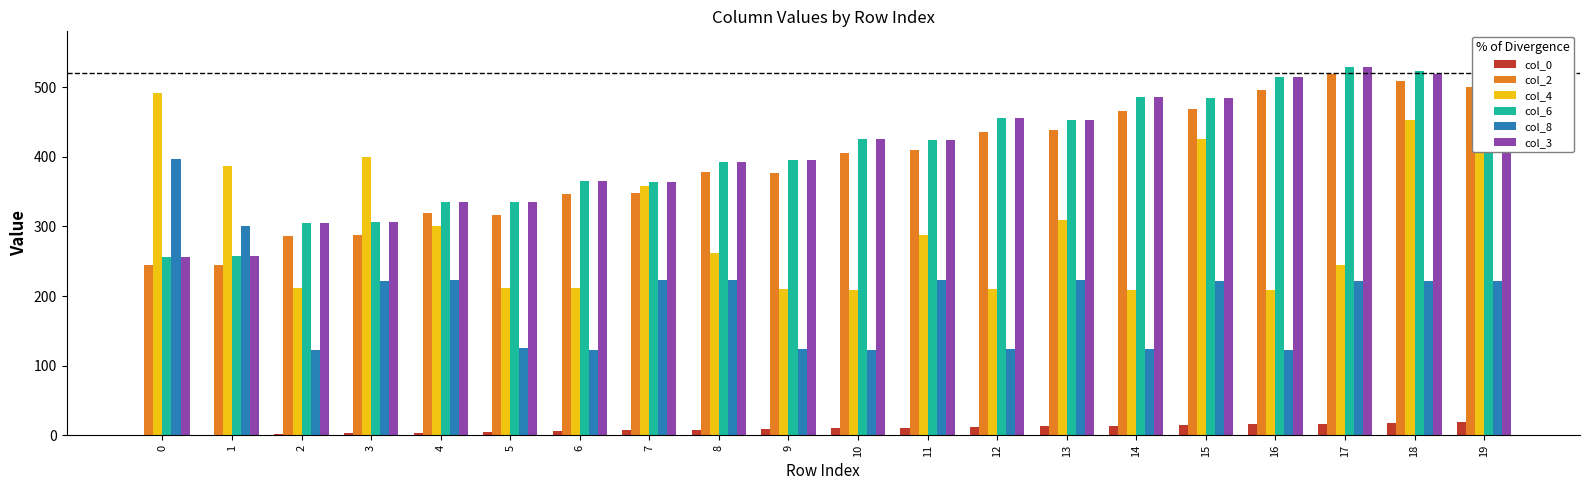

Which label corresponds to the largest value in the chart?

17